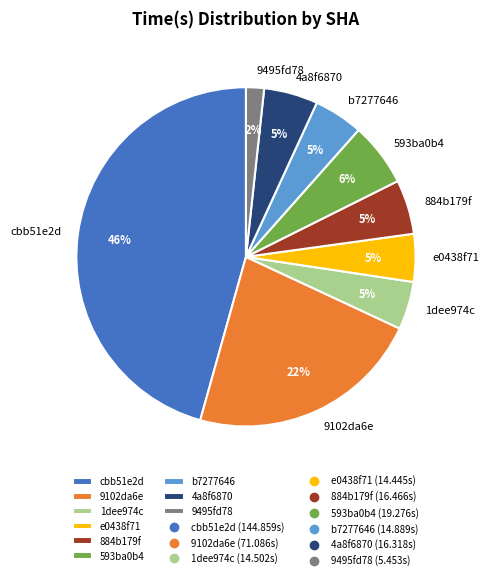

Is b7277646 the majority of the pie?

No